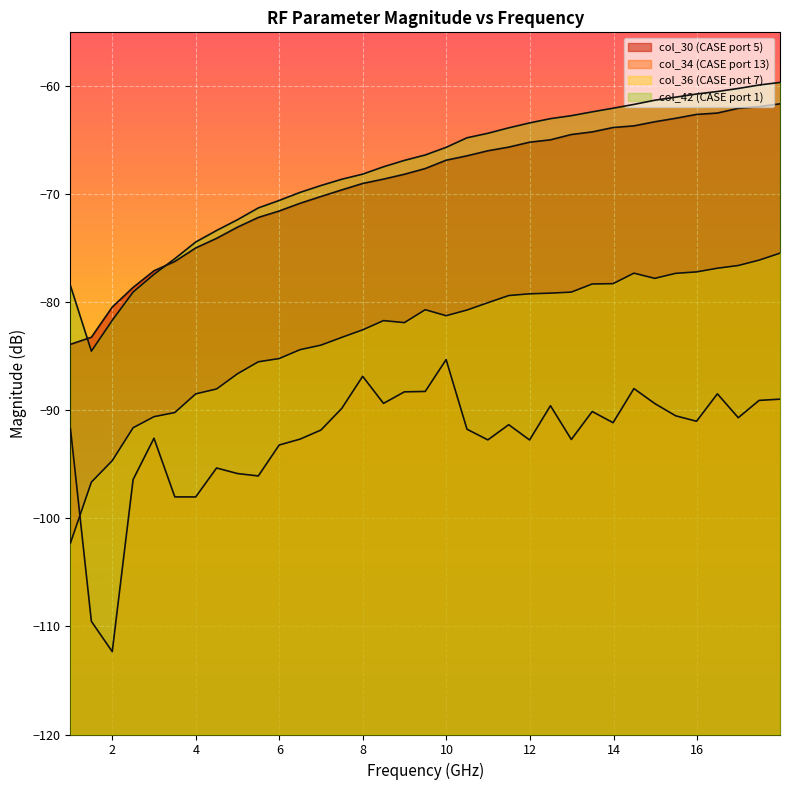

Is it true that col_30 equals -64.2 at 13.487487487487?

True